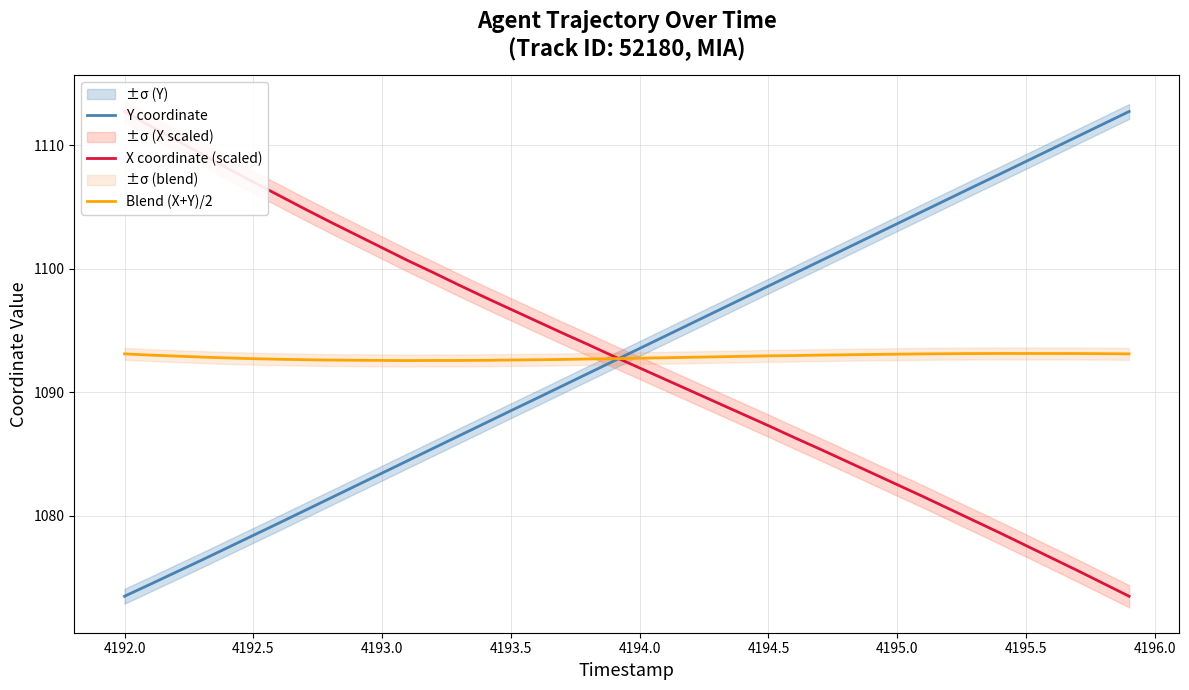

What is the maximum value for Blend (X+Y)/2?

1093.1